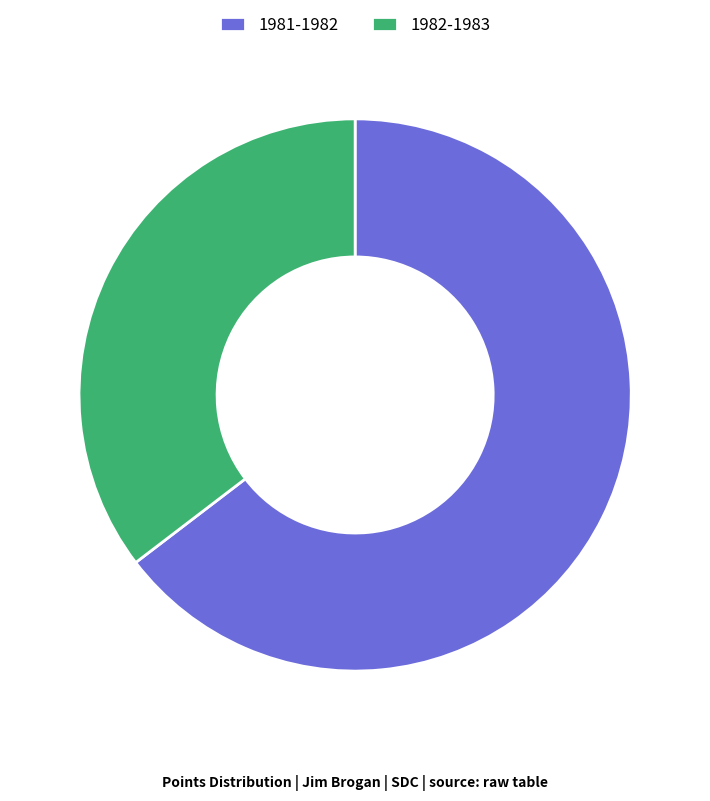

The 1981-1982 slice represents 52% of the pie. True or false?

False